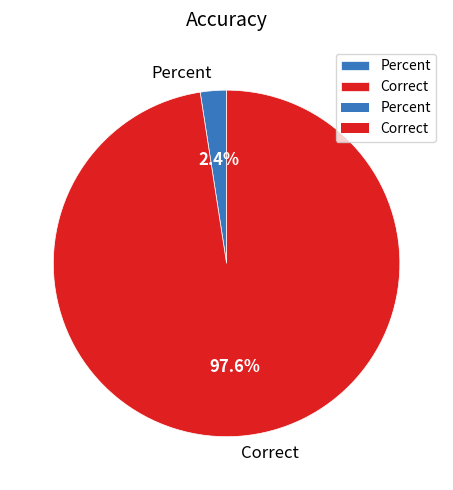

How many segments does this pie chart have?

2